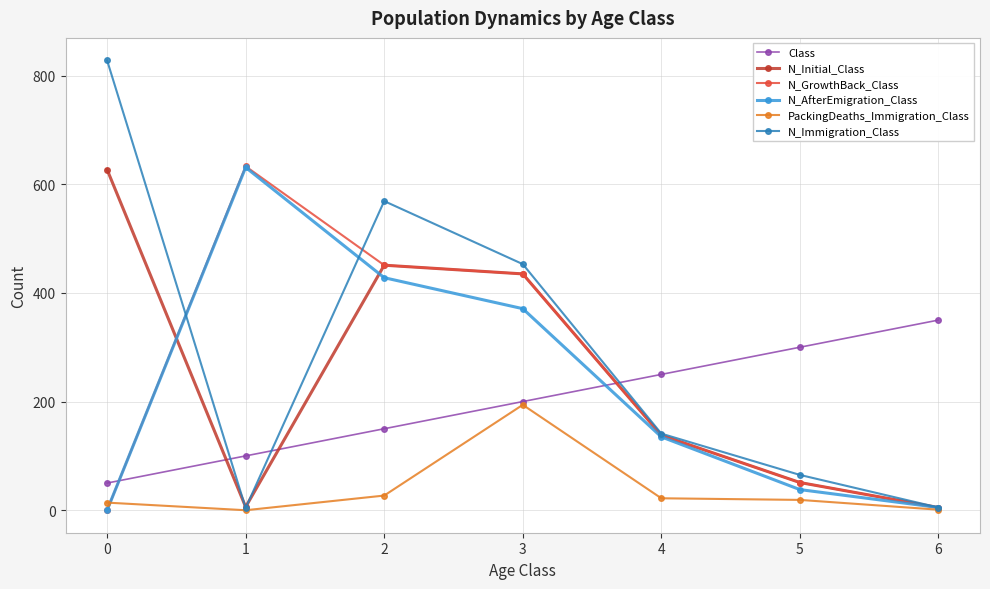

Is it true that N_Initial_Class equals 5 at 6?

True